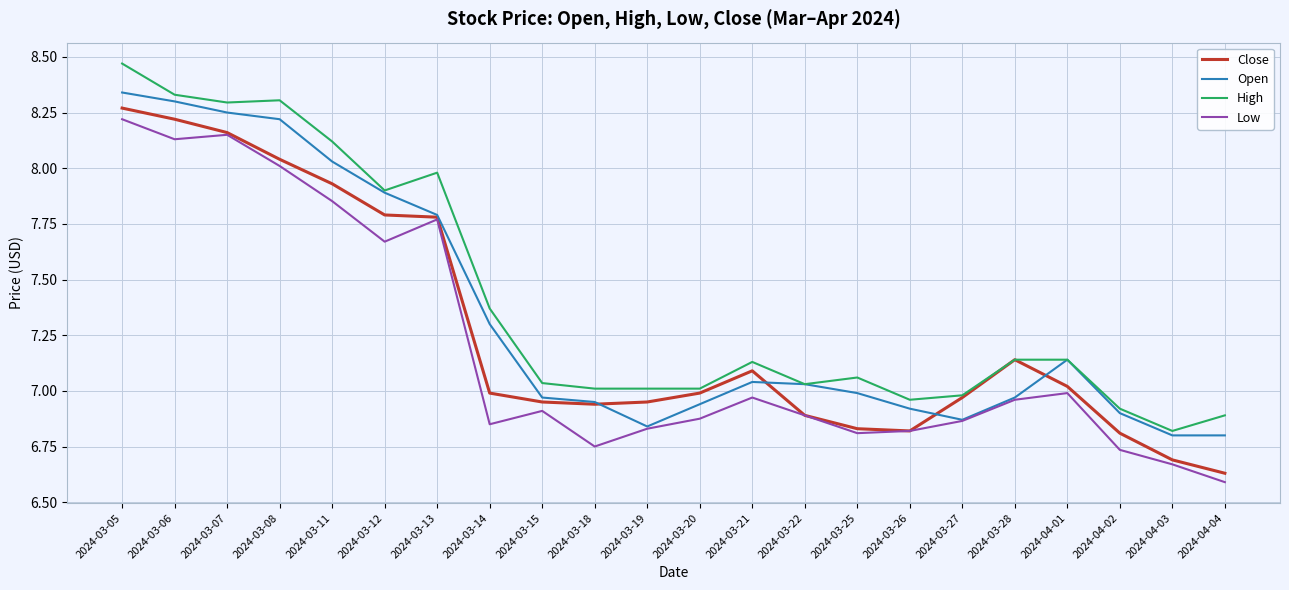

The value of Close at 2024-03-11 is 5.2. True or false?

False